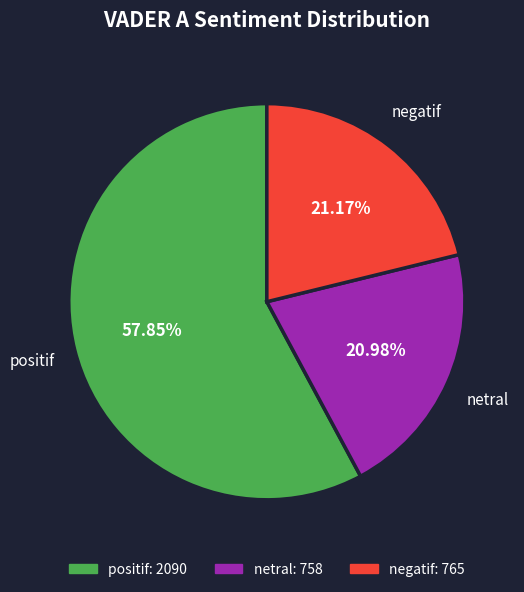

What percentage do negatif and positif together represent?

79.0%